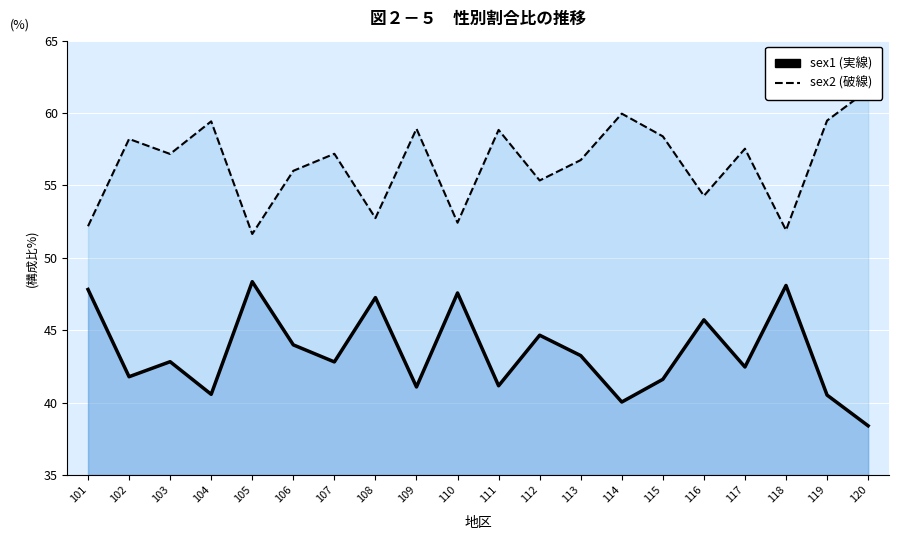

The value of sex1 at 103 is 42.8. True or false?

True